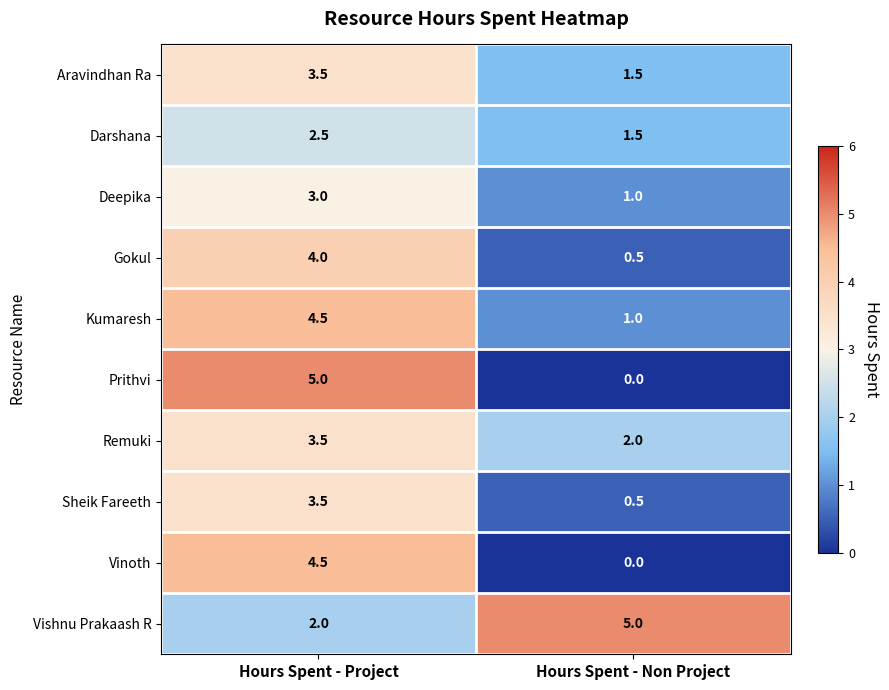

What is the sum of the Sheik Fareeth values at Hours Spent - Non Project and Hours Spent - Project?

4.0